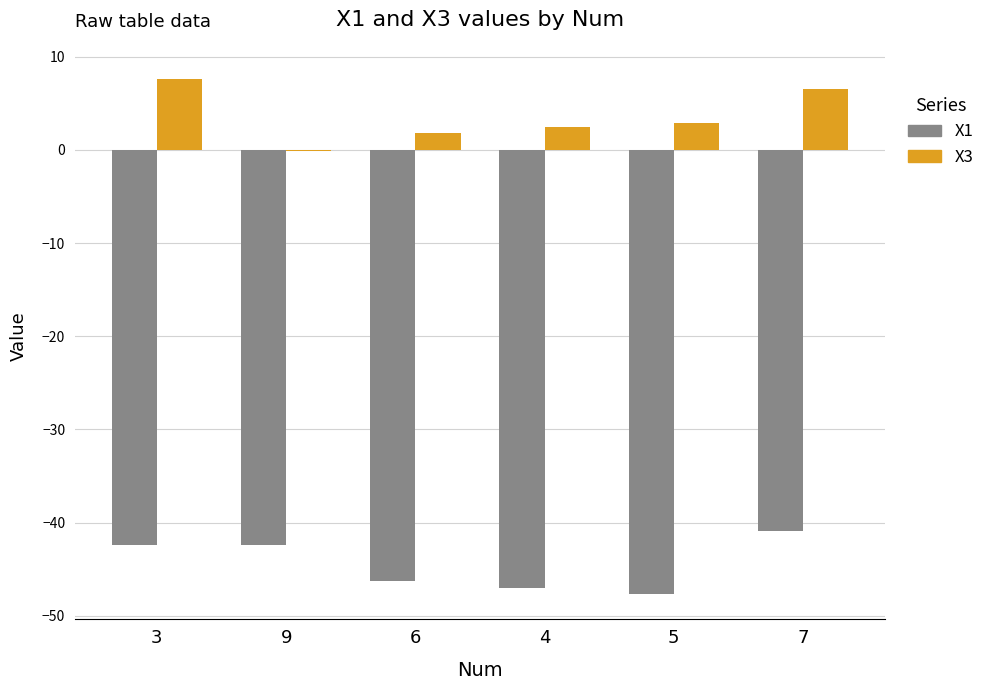

What is the greatest value displayed?

7.5